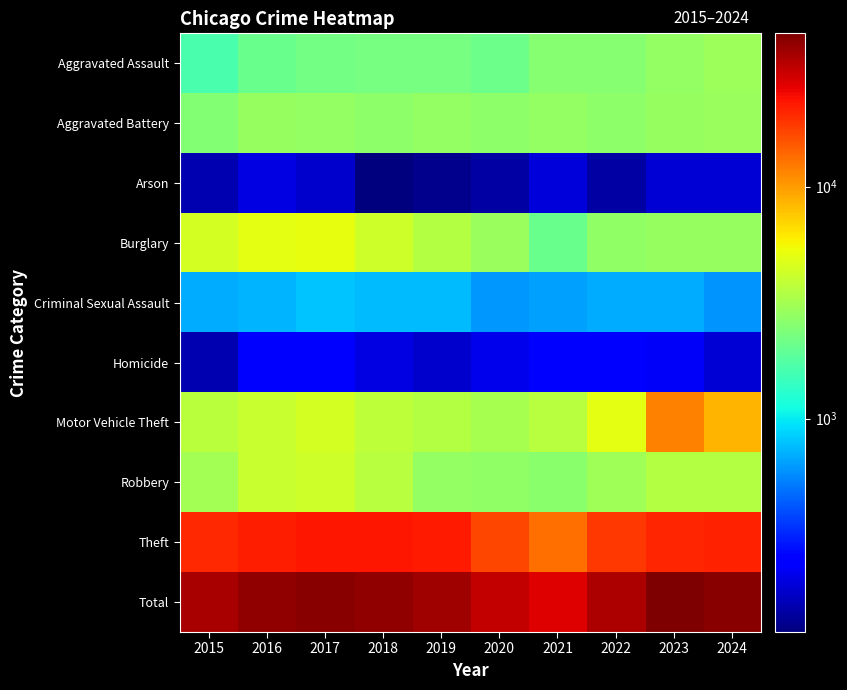

Rank the series by their maximum value, from highest to lowest.

Total, Theft, Motor Vehicle Theft, Burglary, Robbery, Aggravated Assault, Aggravated Battery, Criminal Sexual Assault, Homicide, Arson